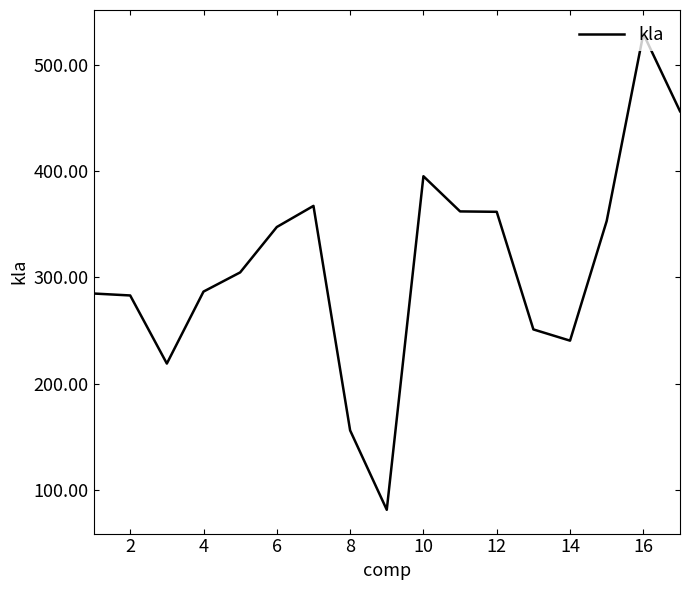

What is the difference between the maximum and minimum values?

448.0